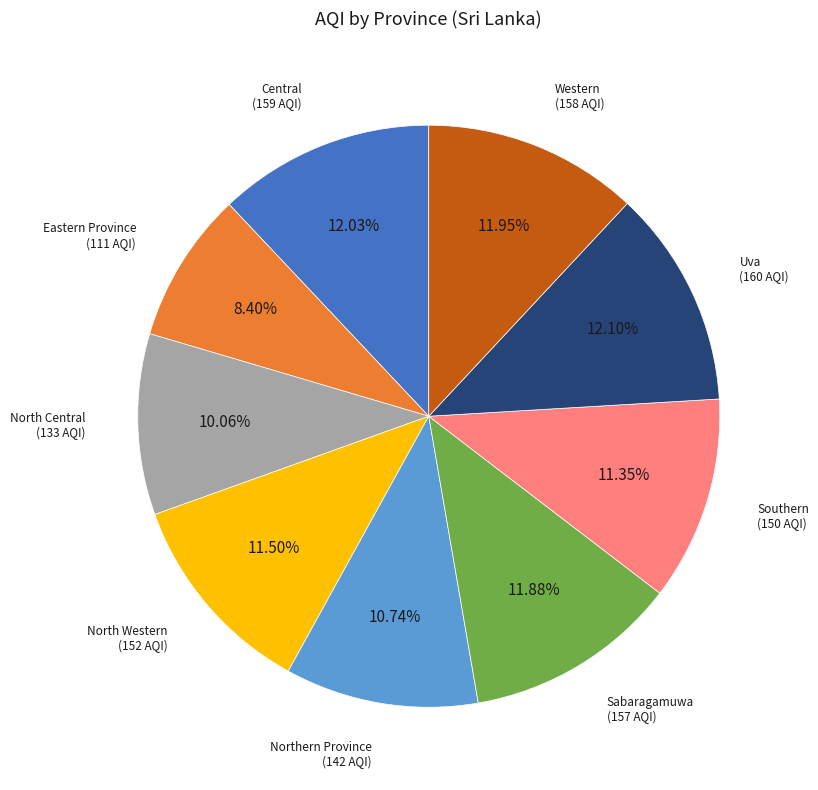

Is there any slice that represents more than half of the pie?

No